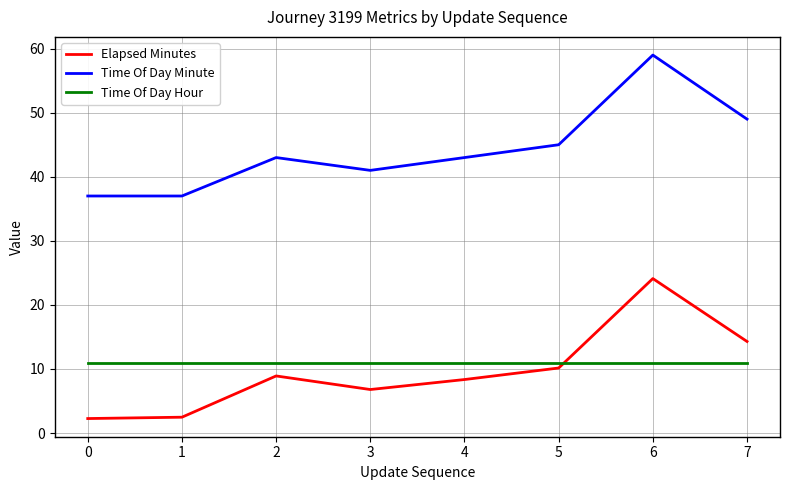

List the series in order of their peak value, lowest first.

Time Of Day Hour, Elapsed Minutes, Time Of Day Minute